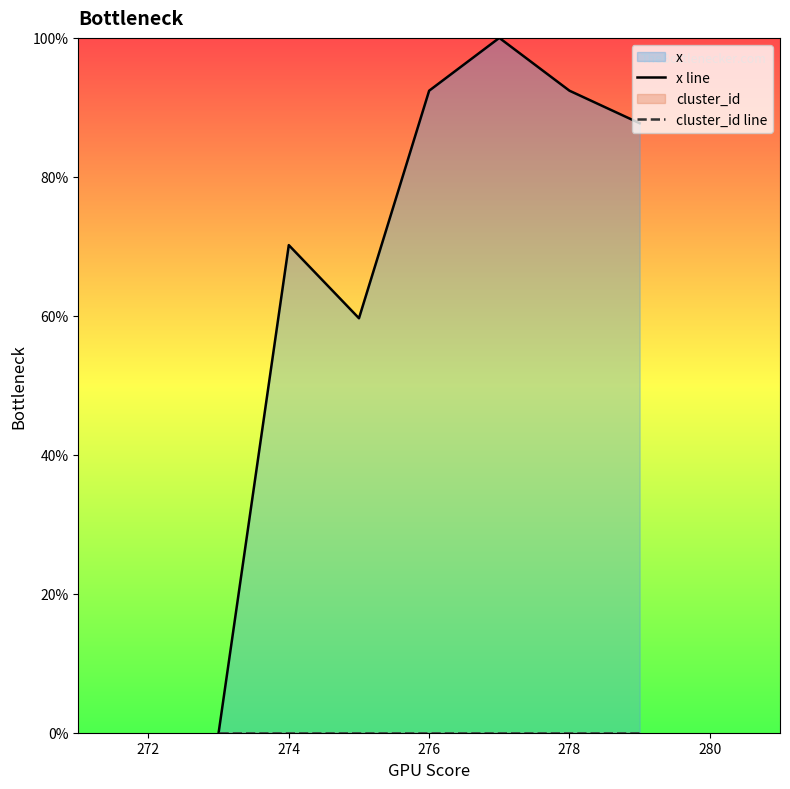

How many lines are shown in the chart?

2